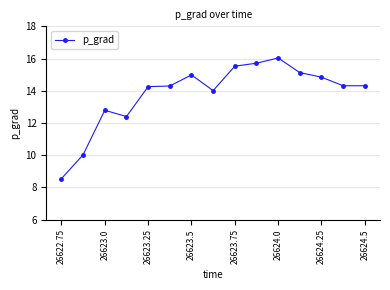

What is the sum of all values?

207.2